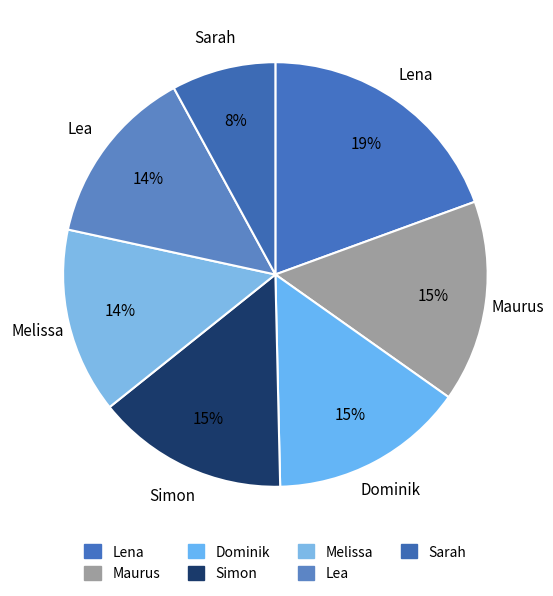

What is the smallest slice in the pie chart?

Sarah